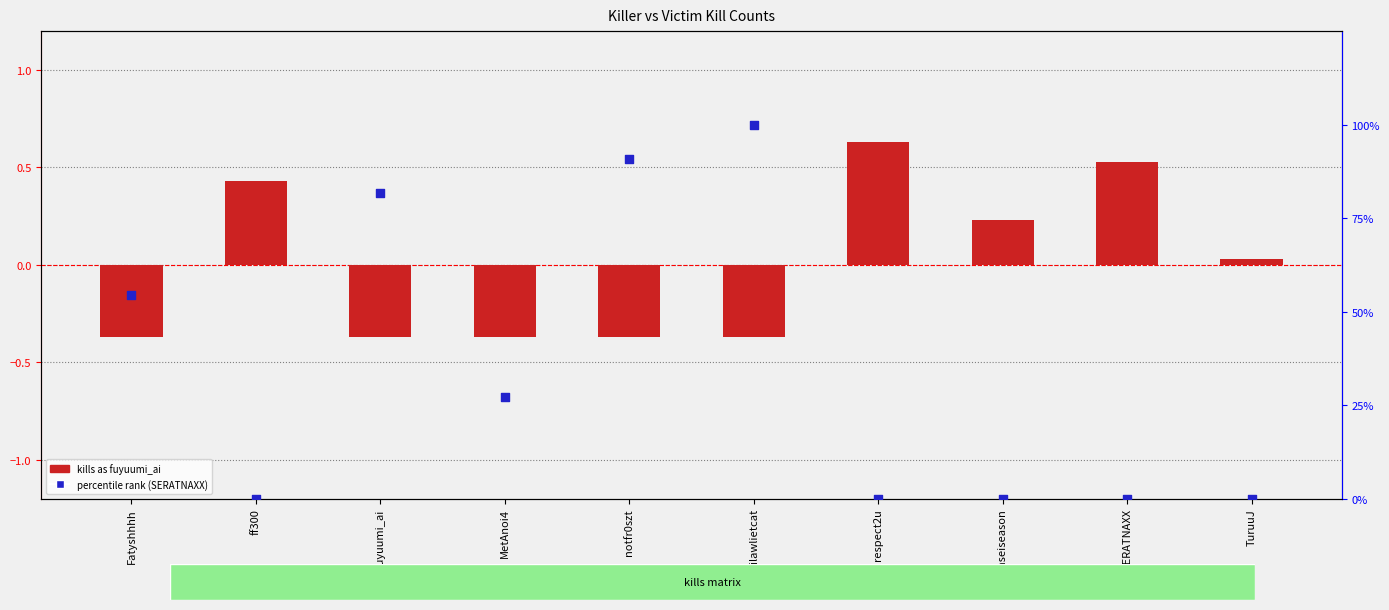

Is the value of fuyuumi_ai at SERATNAXX greater than the value of SERATNAXX at SERATNAXX?

Yes